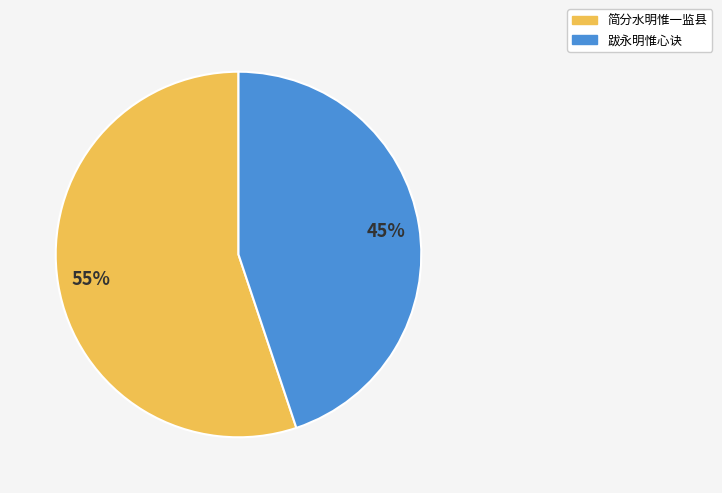

How many segments does this pie chart have?

2